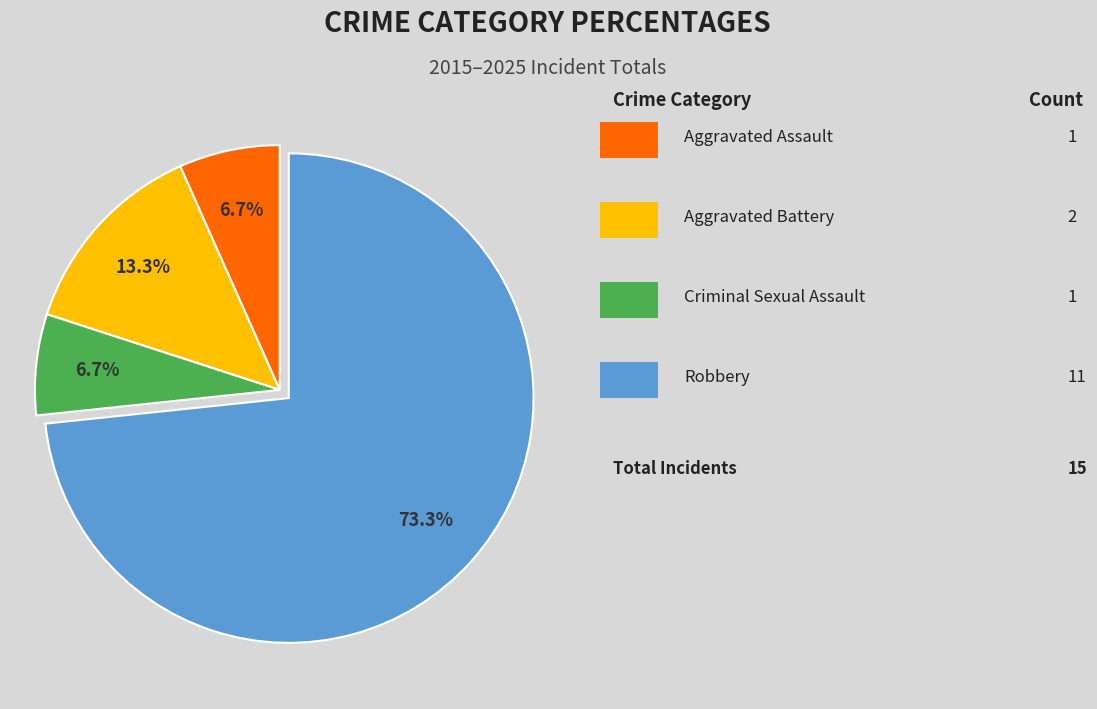

Does any single category account for the majority?

Yes